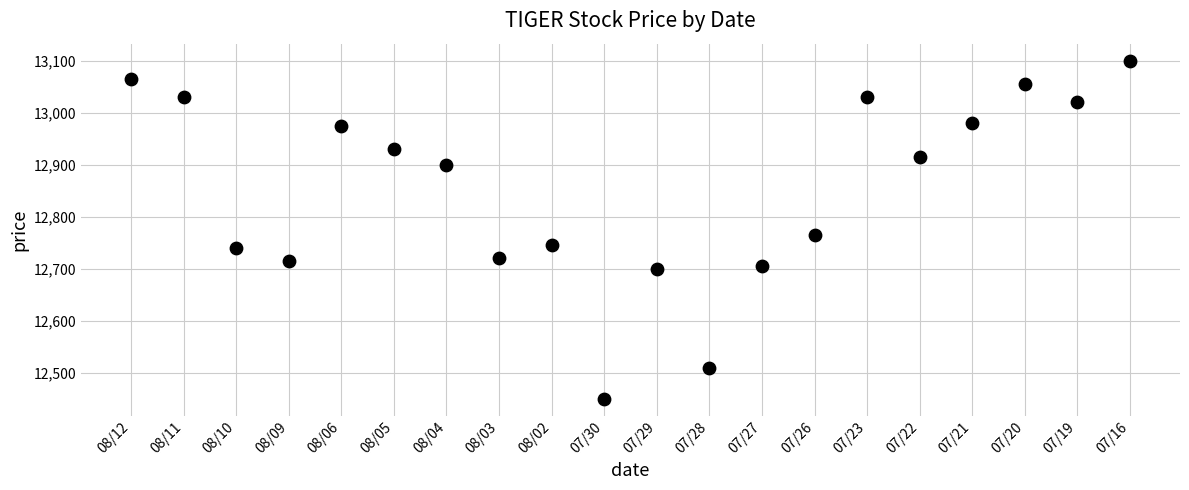

What Y value in the scatter plot is closest to 12775?

12765